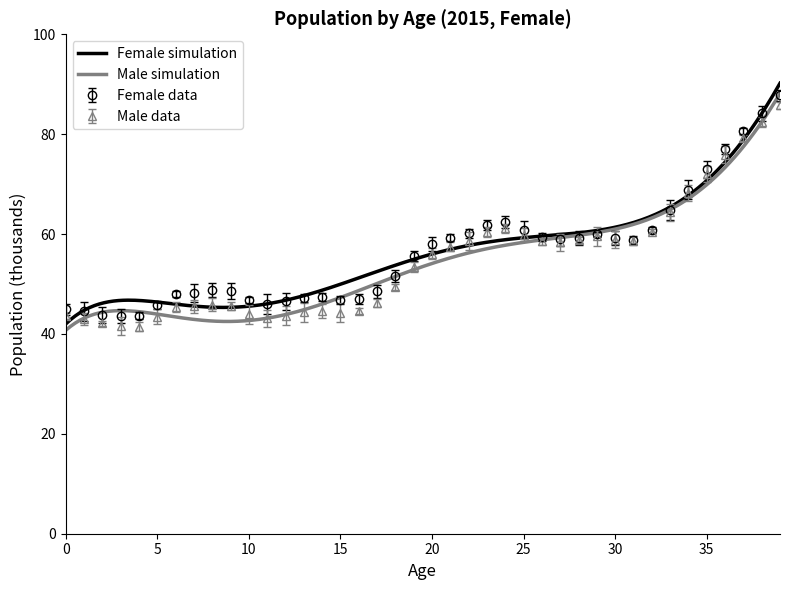

What is the value of the 16th point from the left?

46.9